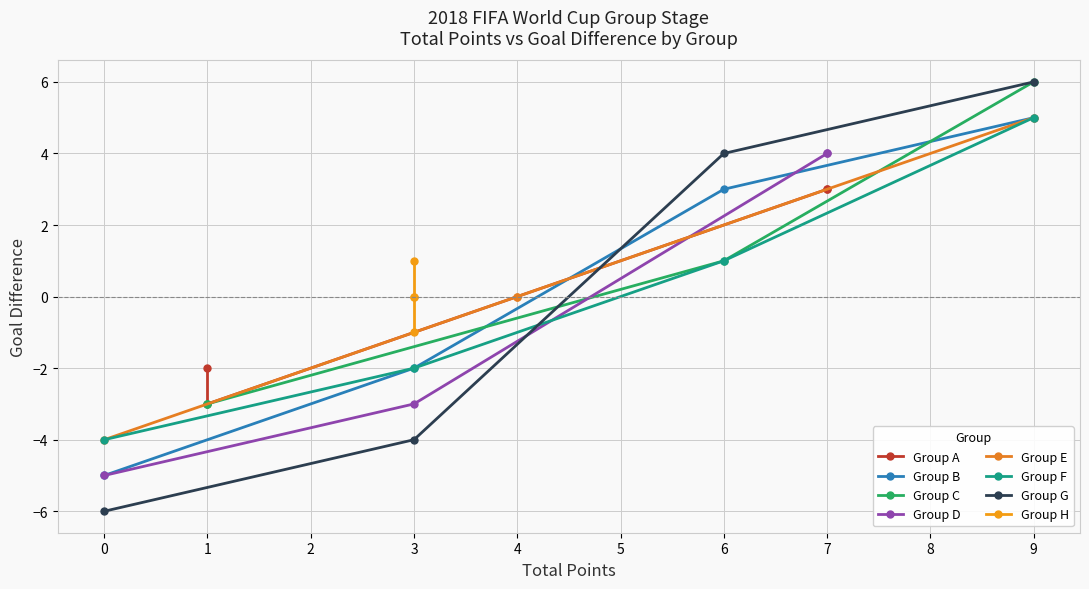

Where is Group B nearest to the value 0?

3